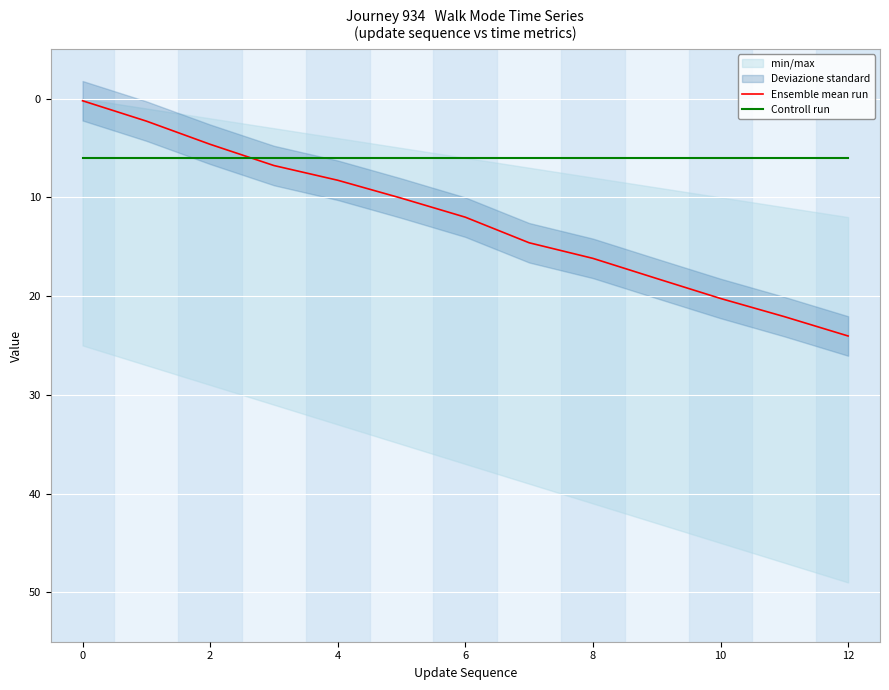

At which label does Ensemble mean run first exceed 12?

6